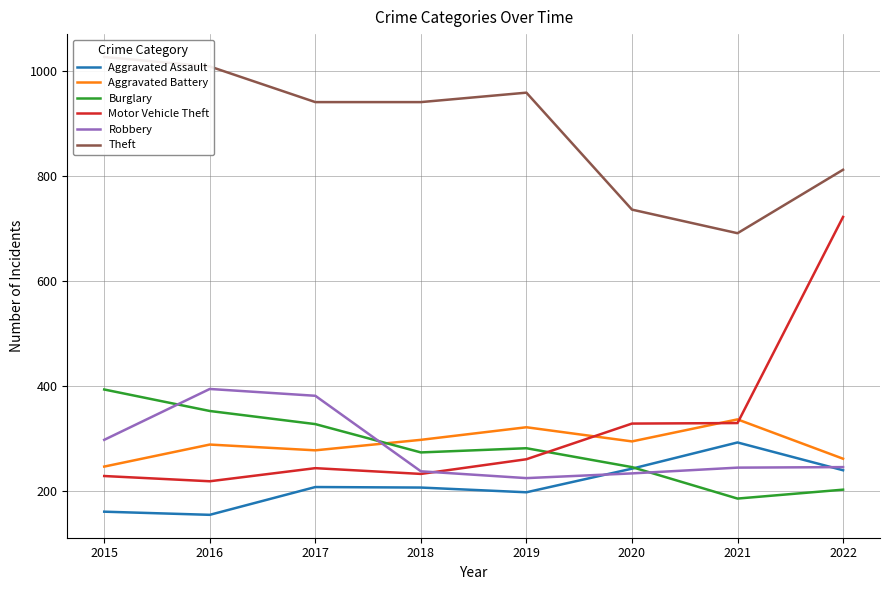

Which series has the largest total across all categories?

Theft